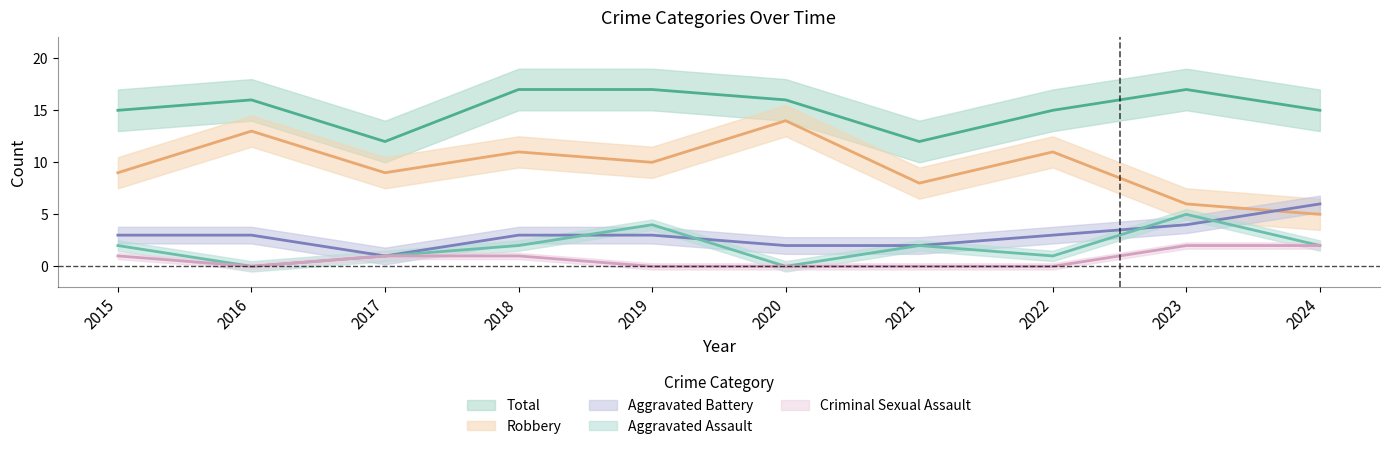

In Aggravated Battery, how many points are lower than both neighbors (excluding endpoints)?

1